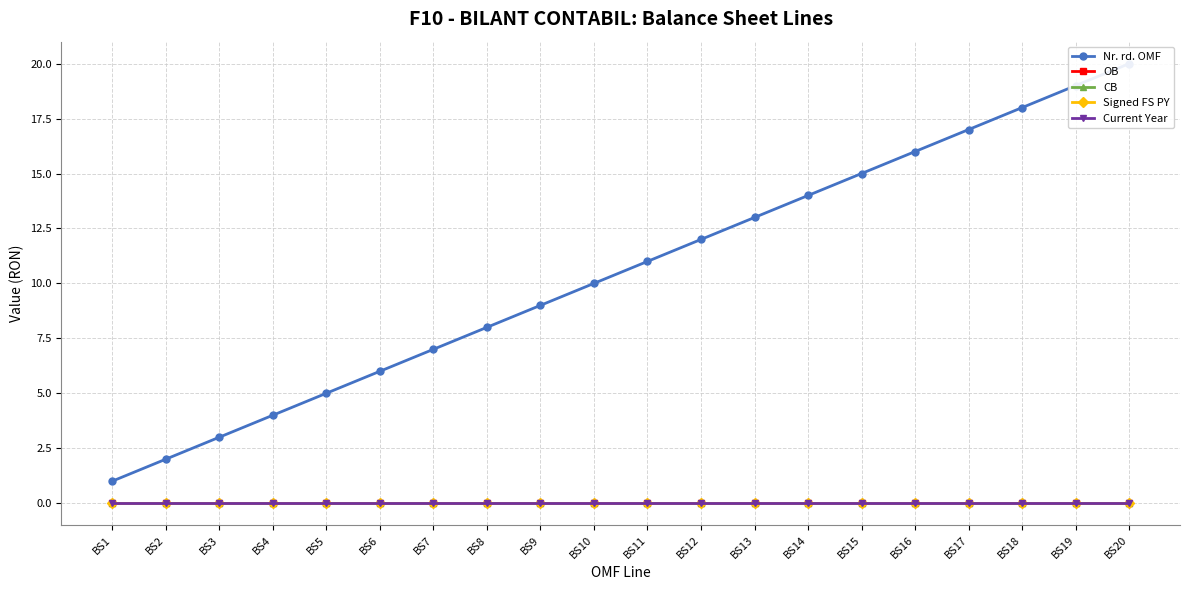

Reading left to right, what are all the values shown in this chart?

Nr. rd. OMF: BS1=1	BS2=2	BS3=3	BS4=4	BS5=5	BS6=6	BS7=7	BS8=8	BS9=9	BS10=10	BS11=11	BS12=12	BS13=13	BS14=14	BS15=15	BS16=16	BS17=17	BS18=18	BS19=19	BS20=20
OB: BS1=0	BS2=0	BS3=0	BS4=0	BS5=0	BS6=0	BS7=0	BS8=0	BS9=0	BS10=0	BS11=0	BS12=0	BS13=0	BS14=0	BS15=0	BS16=0	BS17=0	BS18=0	BS19=0	BS20=0
CB: BS1=0	BS2=0	BS3=0	BS4=0	BS5=0	BS6=0	BS7=0	BS8=0	BS9=0	BS10=0	BS11=0	BS12=0	BS13=0	BS14=0	BS15=0	BS16=0	BS17=0	BS18=0	BS19=0	BS20=0
Signed FS PY: BS1=0	BS2=0	BS3=0	BS4=0	BS5=0	BS6=0	BS7=0	BS8=0	BS9=0	BS10=0	BS11=0	BS12=0	BS13=0	BS14=0	BS15=0	BS16=0	BS17=0	BS18=0	BS19=0	BS20=0
Current Year: BS1=0	BS2=0	BS3=0	BS4=0	BS5=0	BS6=0	BS7=0	BS8=0	BS9=0	BS10=0	BS11=0	BS12=0	BS13=0	BS14=0	BS15=0	BS16=0	BS17=0	BS18=0	BS19=0	BS20=0